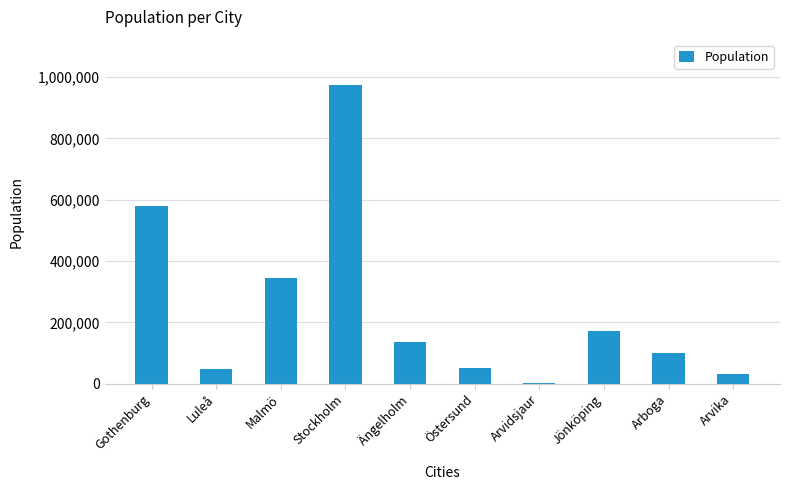

What is the difference between the values at Gothenburg and Malmö?

235115